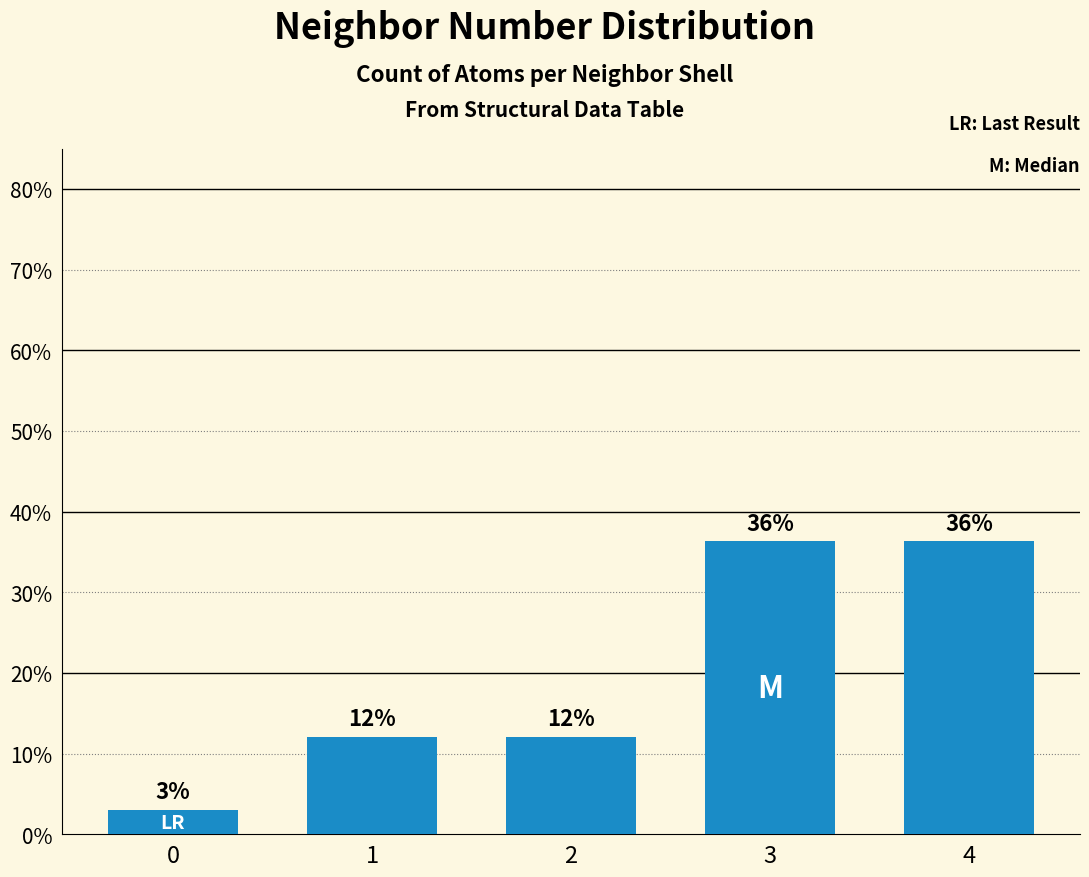

How many bars are there in total?

5